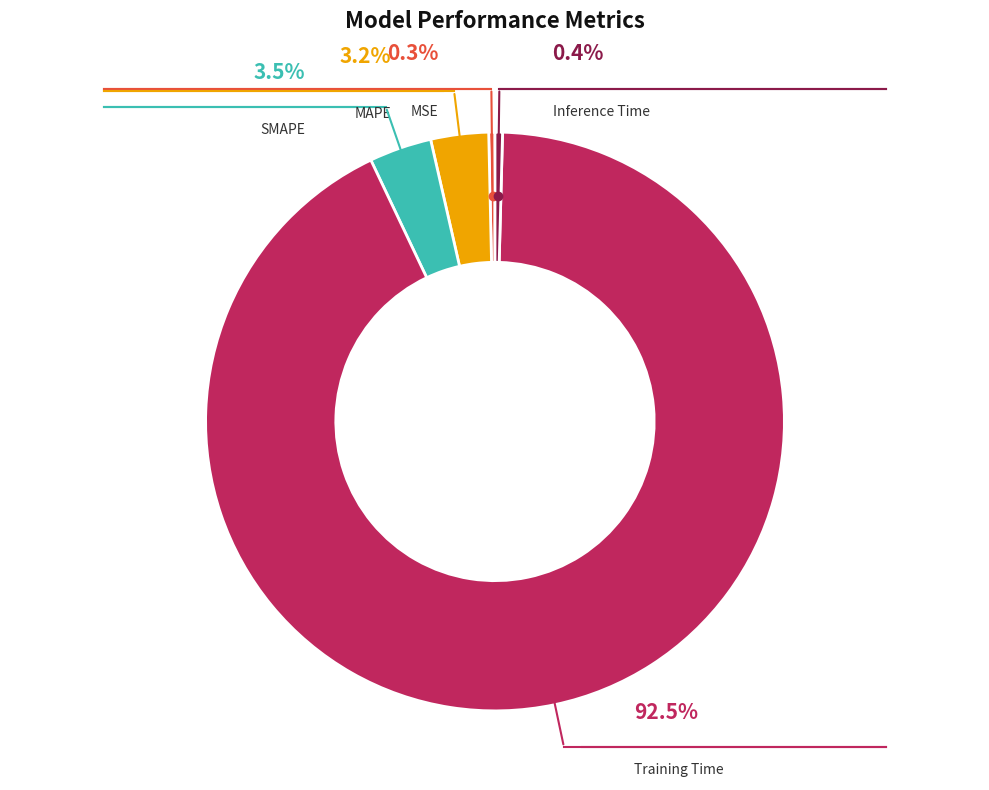

How many segments does this pie chart have?

5